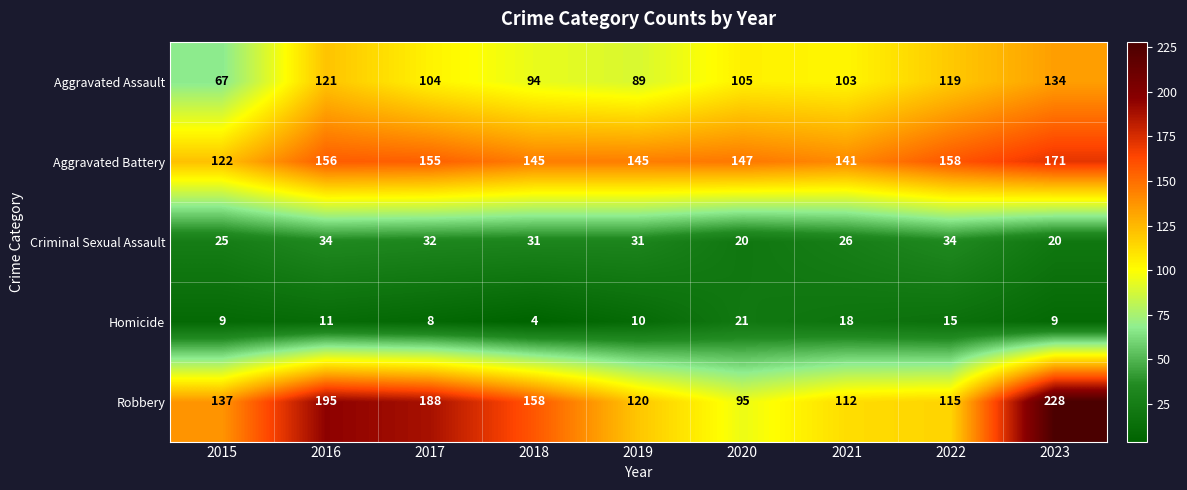

Which category has the highest value across all series?

2023